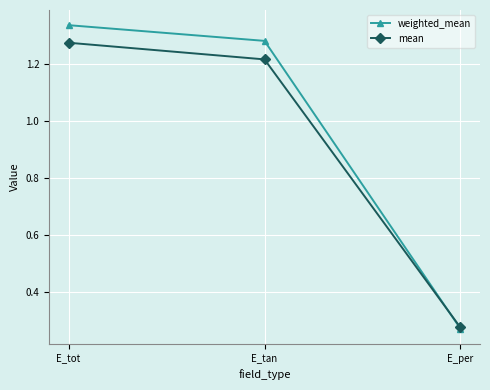

At which category does the chart reach its peak across all series?

E_tot